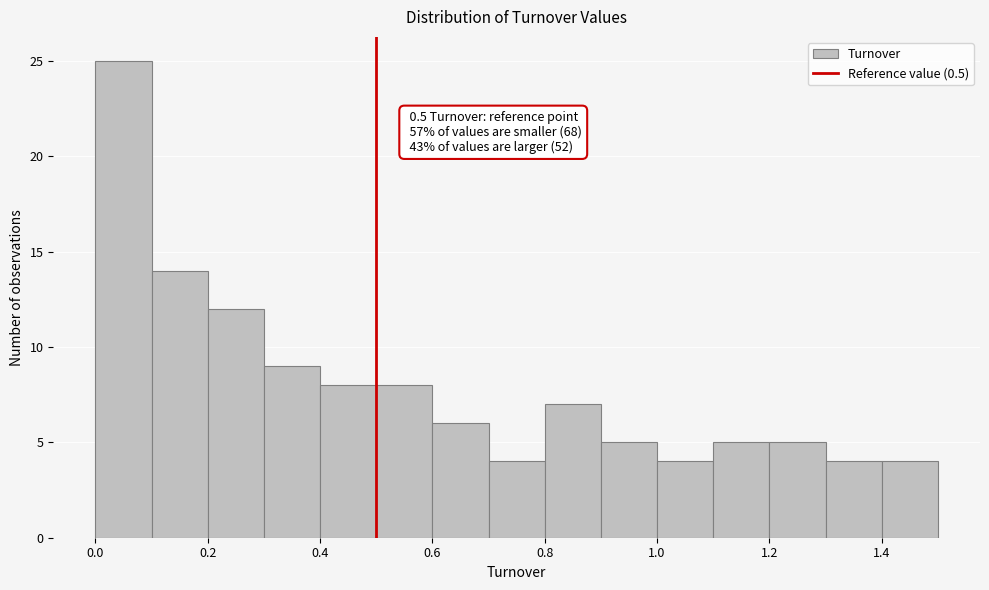

Over which range of the x-axis is the bar tallest?

0.0 to 0.1